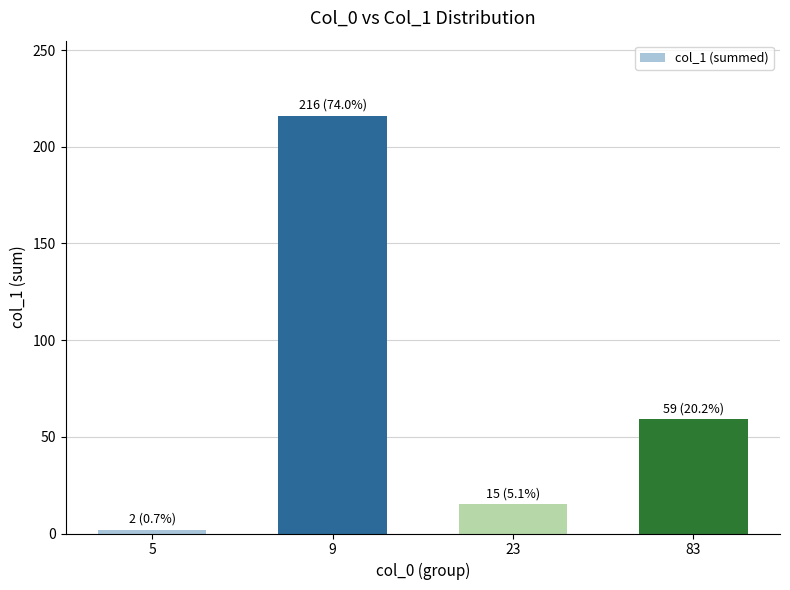

At which label does the data first exceed 59?

9